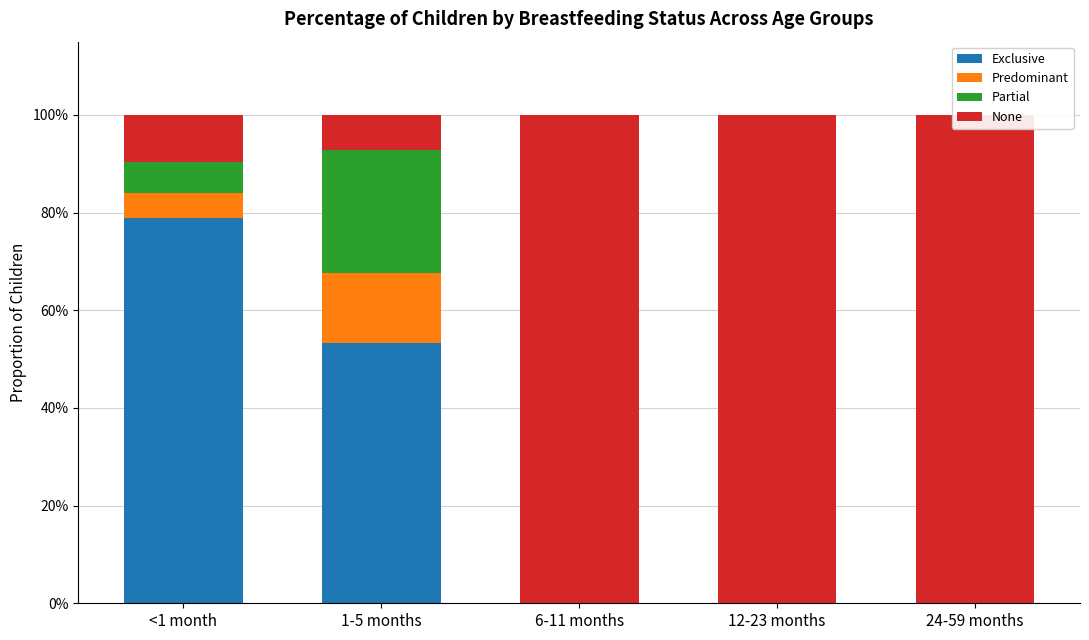

At how many categories does at least one series exceed 0?

5